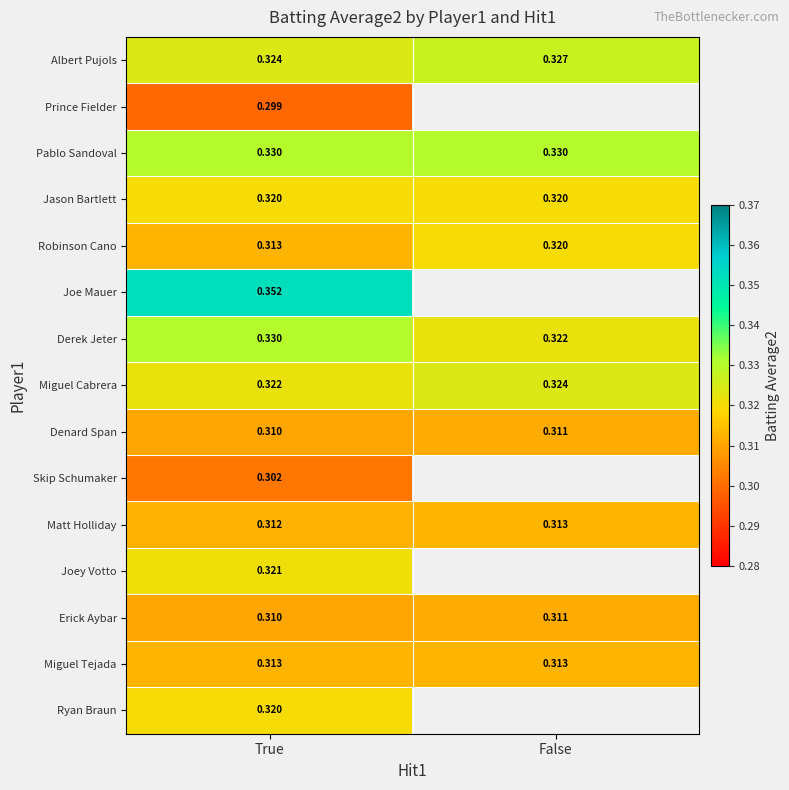

At which label does Miguel Cabrera reach its minimum?

True